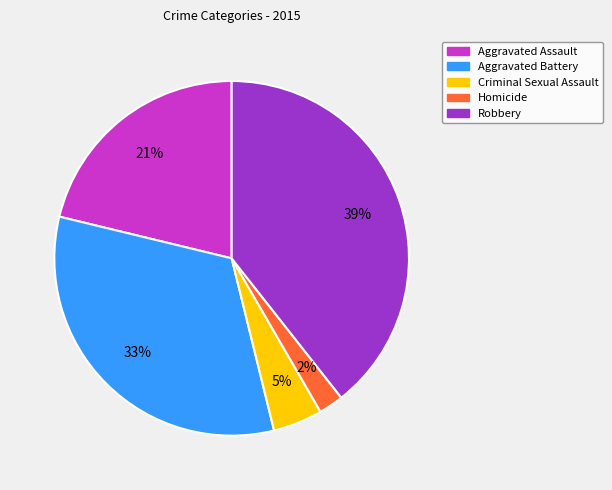

Is it true that Aggravated Battery is 40% of the pie?

False